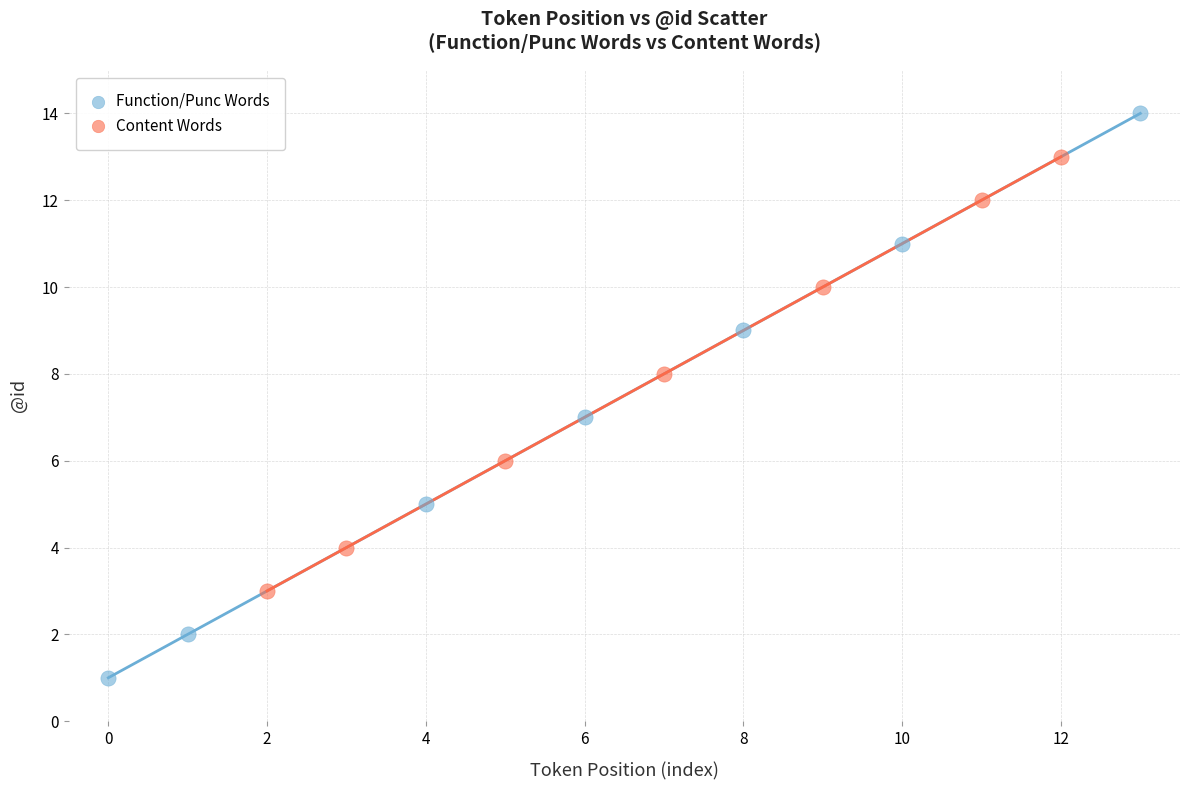

Which series has the widest spread of Y values?

Function/Punc Words